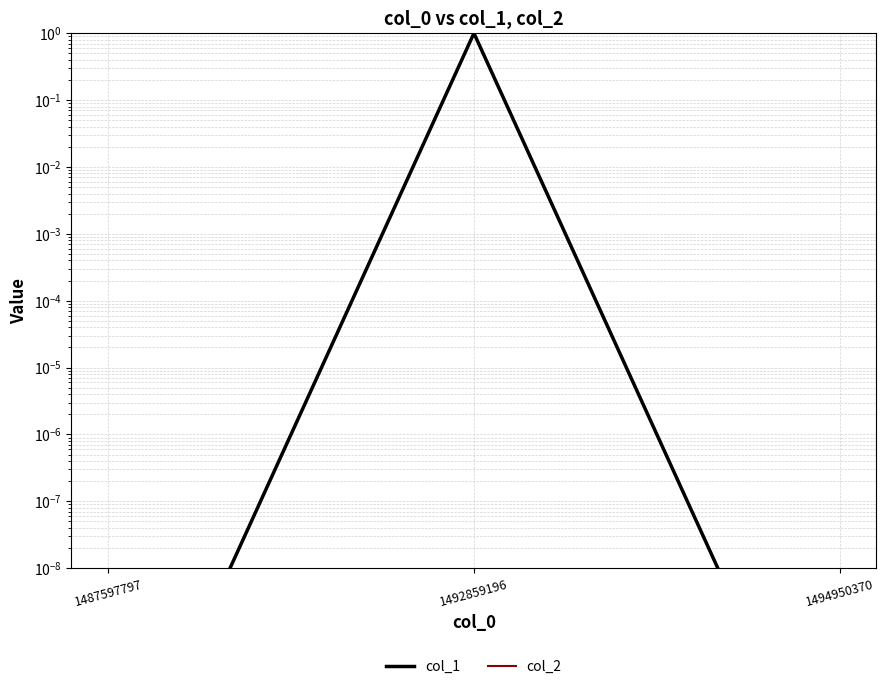

Which series changed the most between 1487597797 and 1492859196?

col_1